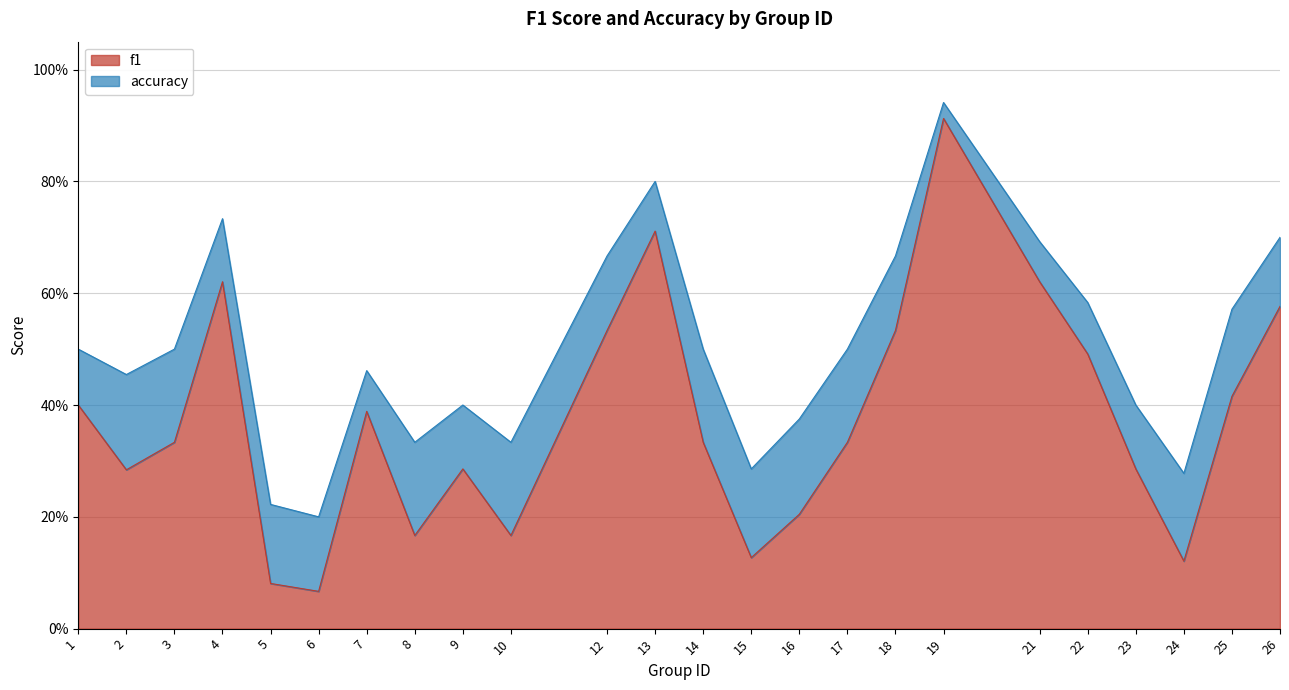

True or false: f1 has more than 2 points higher than both neighbors.

True